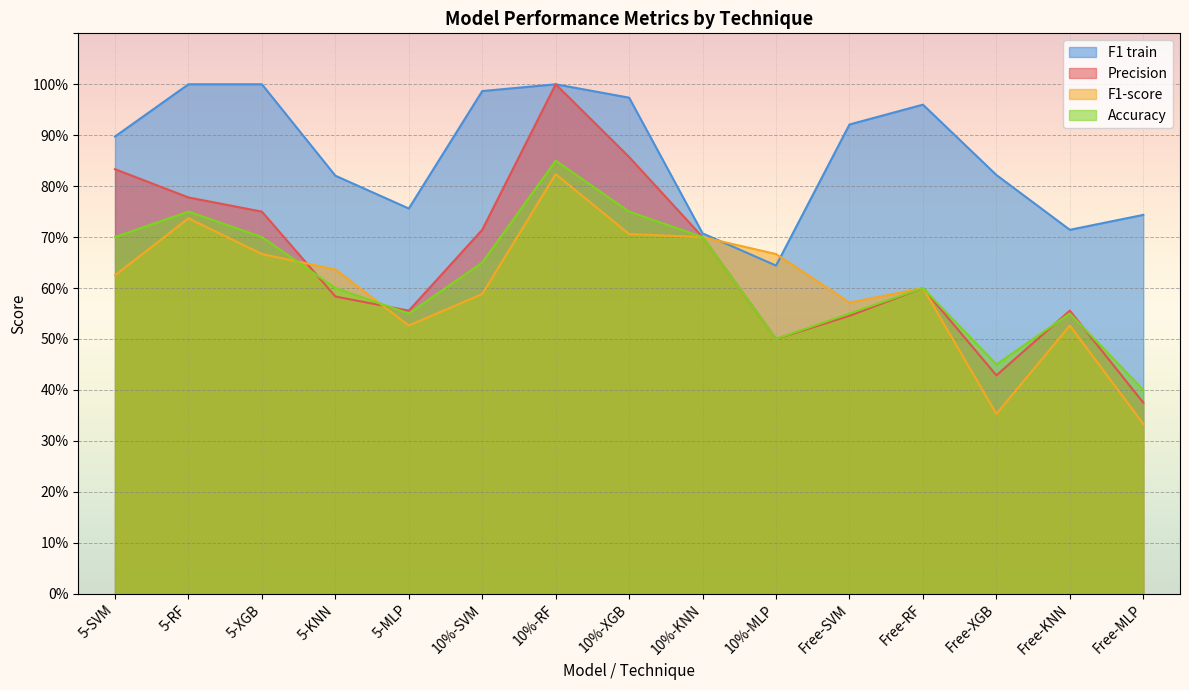

List the labels in order of Accuracy value, largest first.

10%-RF, 5-RF, 10%-XGB, 5-SVM, 5-XGB, 10%-KNN, 10%-SVM, 5-KNN, Free-RF, 5-MLP, Free-SVM, Free-KNN, 10%-MLP, Free-XGB, Free-MLP